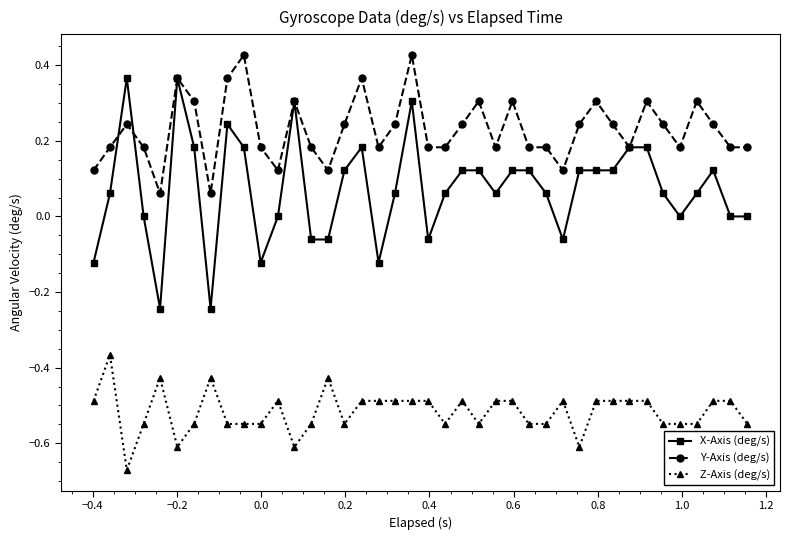

True or false: Y-Axis (deg/s) and Z-Axis (deg/s) cross at least once.

False